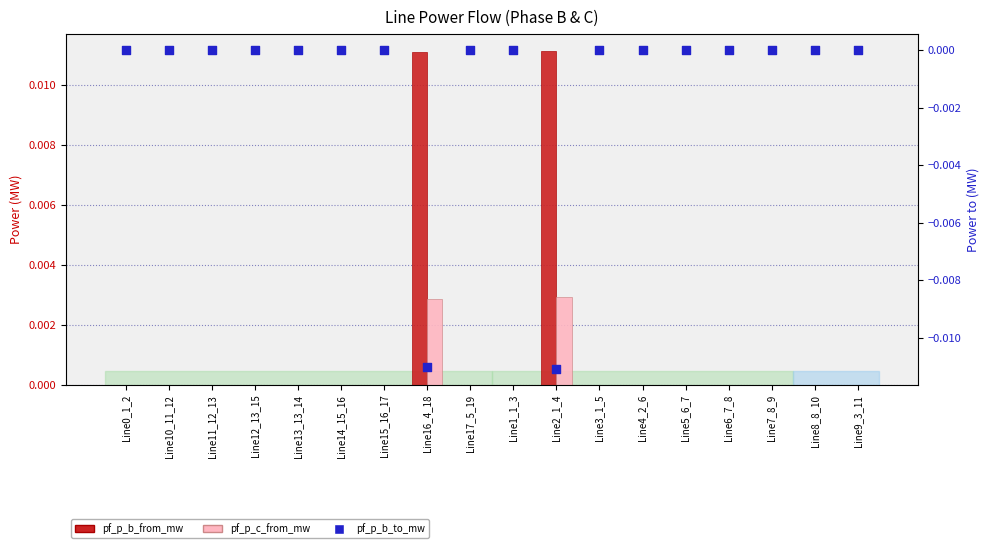

Which series contains the lowest Y value?

pf_p_b_to_mw